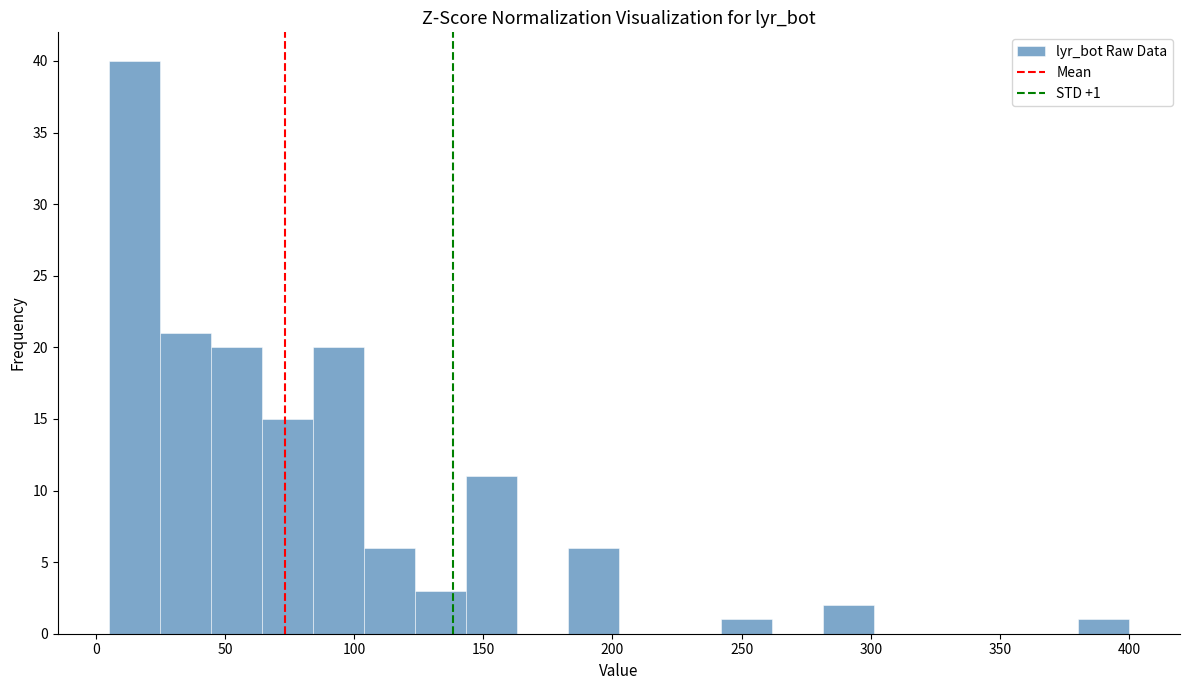

Read against the x-axis, roughly where is the centre of the tallest bar?

15